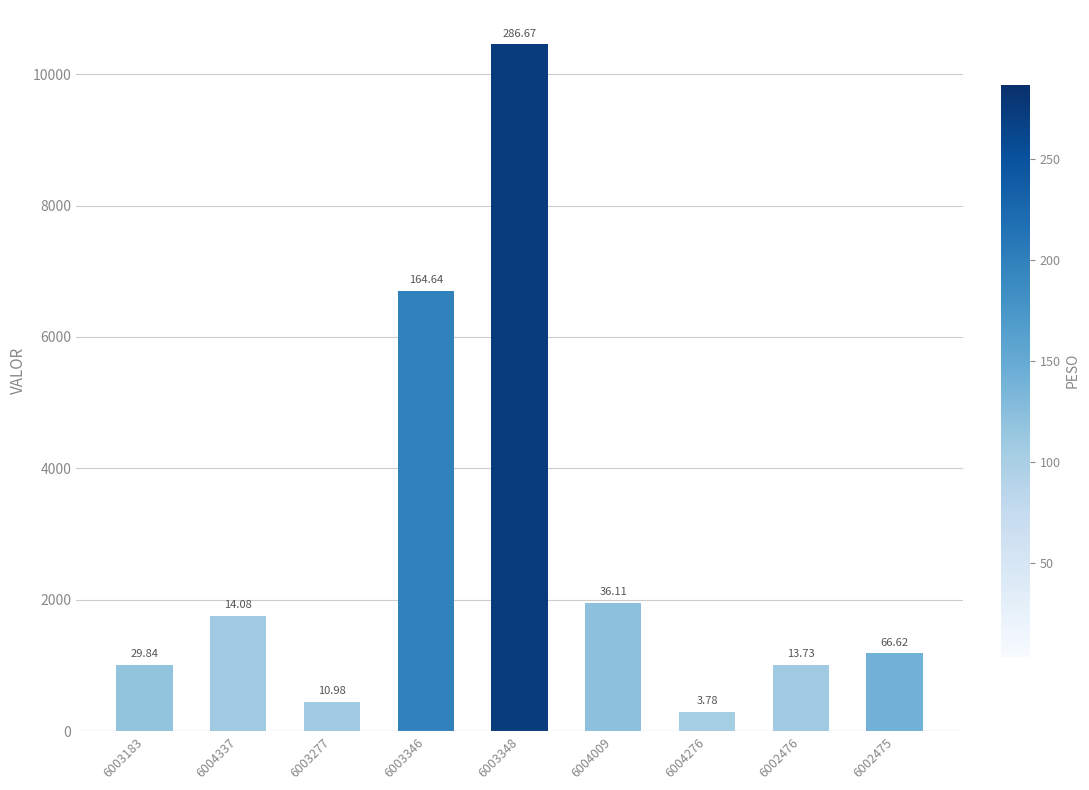

What is the maximum value shown in the chart?

10453.0